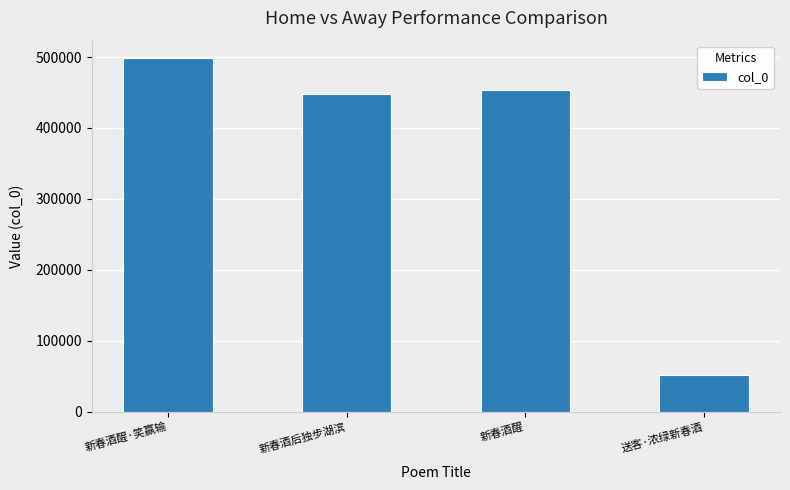

True or false: the data shows 139073 at 新春酒醒·笑赢输.

False